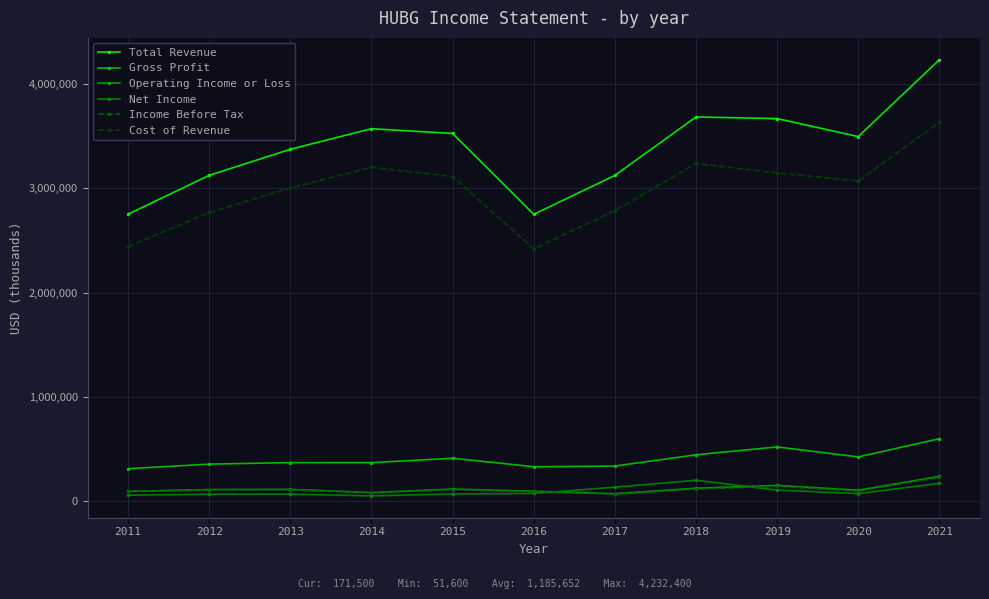

At which category is the sum across all series the highest?

2021